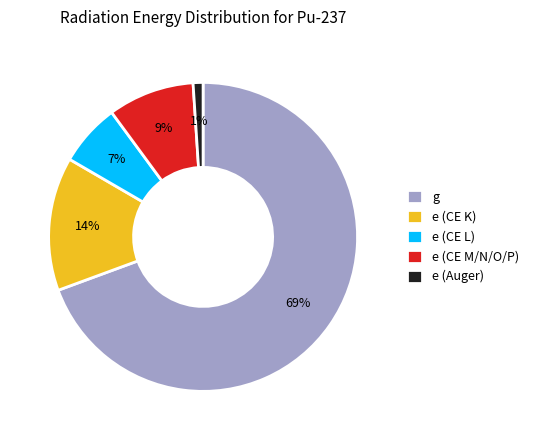

To the nearest percent, what percentage of the pie is e (Auger)?

1%